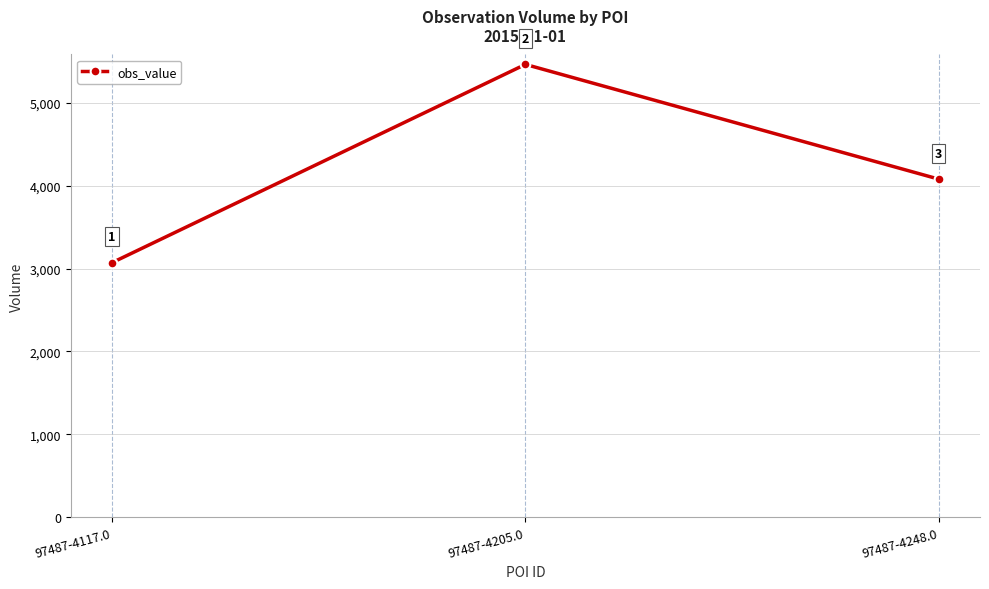

The value at 97487-4205.0 is 5463. True or false?

True